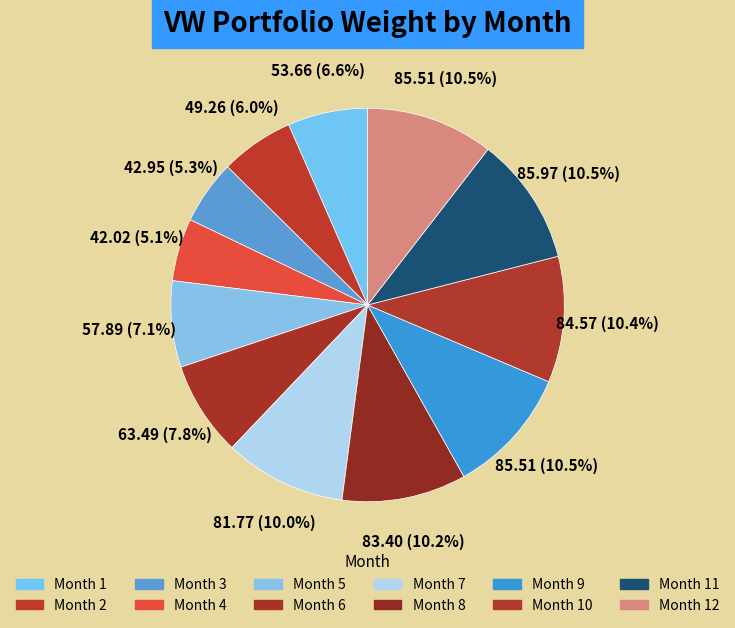

How many slices are in this pie chart?

12